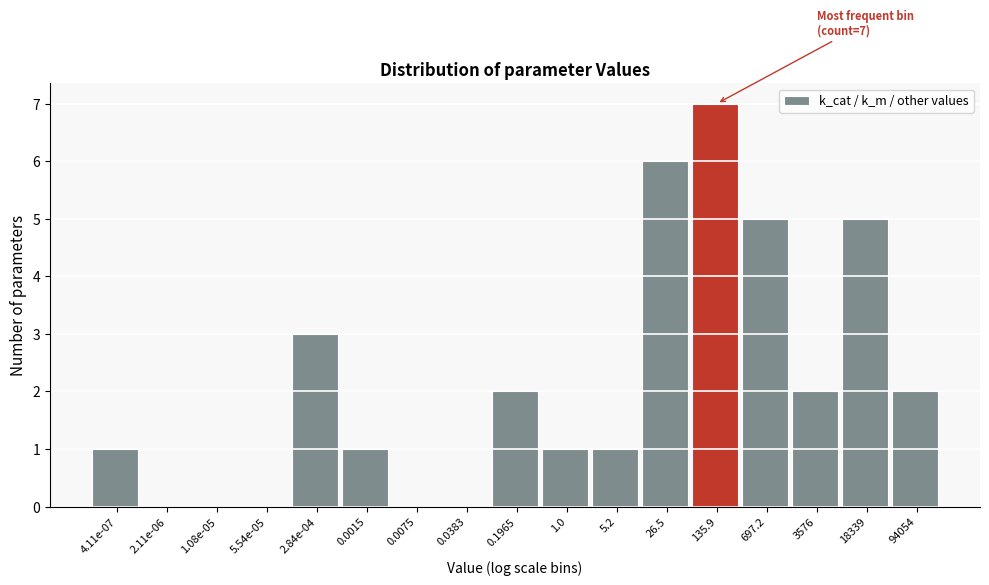

Reading left to right, list all the values displayed in this chart.

4.11e-07=1	2.11e-06=0	1.08e-05=0	5.54e-05=0	2.84e-04=3	0.0015=1	0.0075=0	0.0383=0	0.1965=2	1.0=1	5.2=1	26.5=6	135.9=7	697.2=5	3576=2	18339=5	94054=2